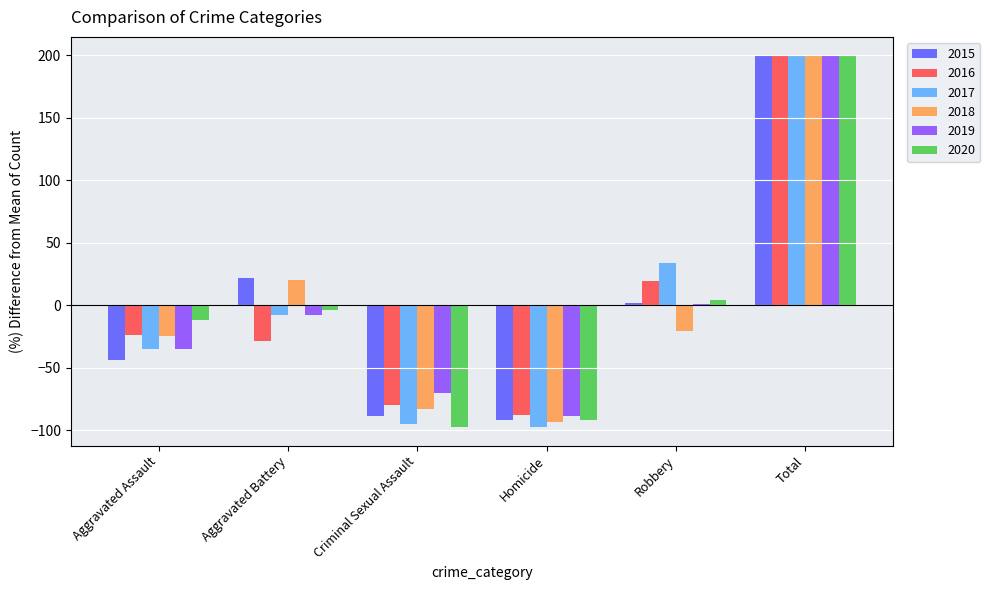

How many values in 2015 are above zero?

3